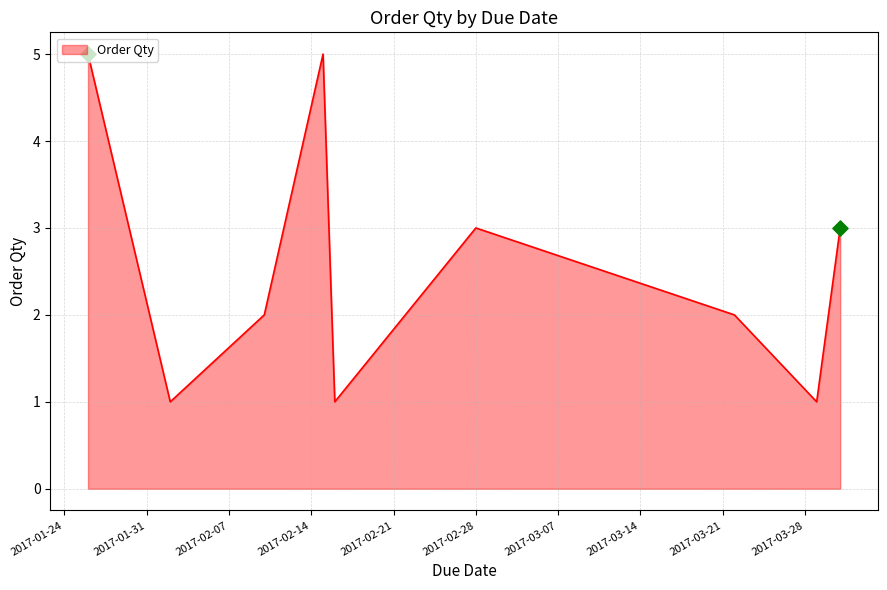

What is the difference between the maximum and minimum values?

4